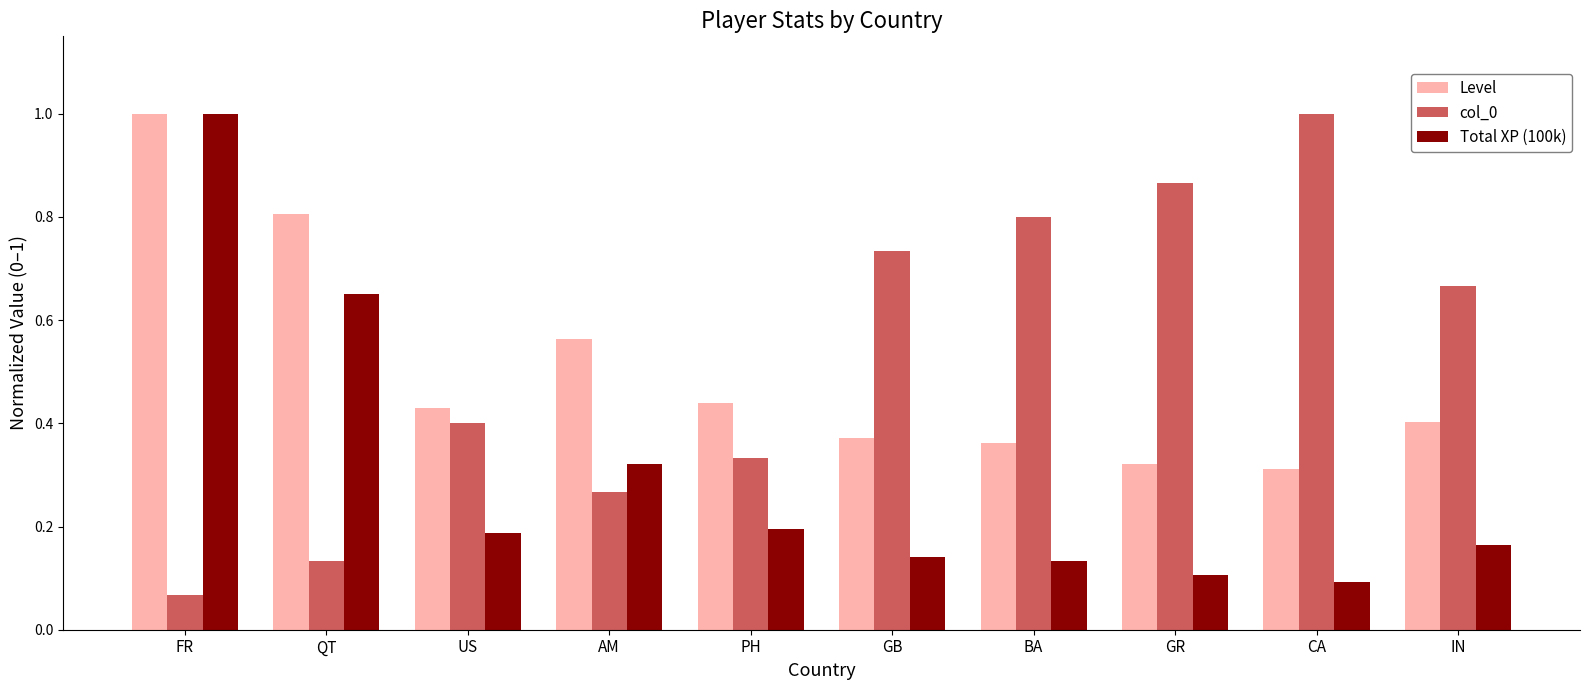

What are all the series names shown in the legend?

Level, col_0, Total XP (100k)